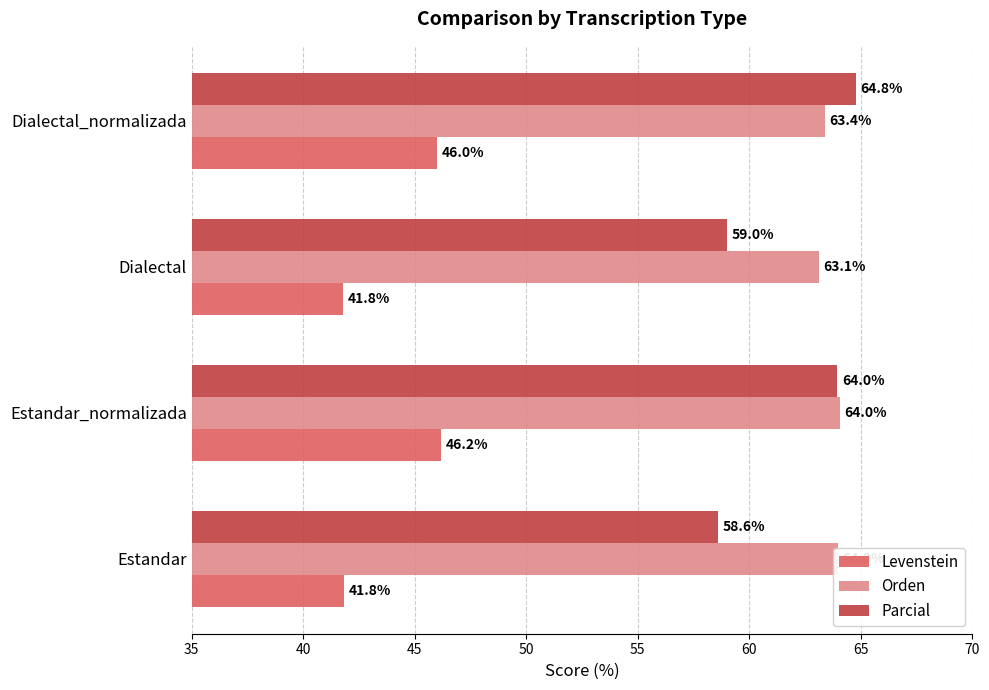

What is the sum of the Orden values at Dialectal_normalizada and Estandar_normalizada?

127.4